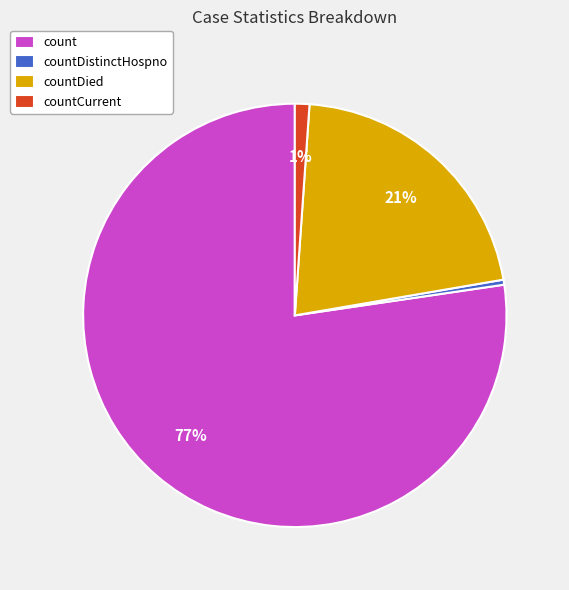

Which slice is the largest?

count